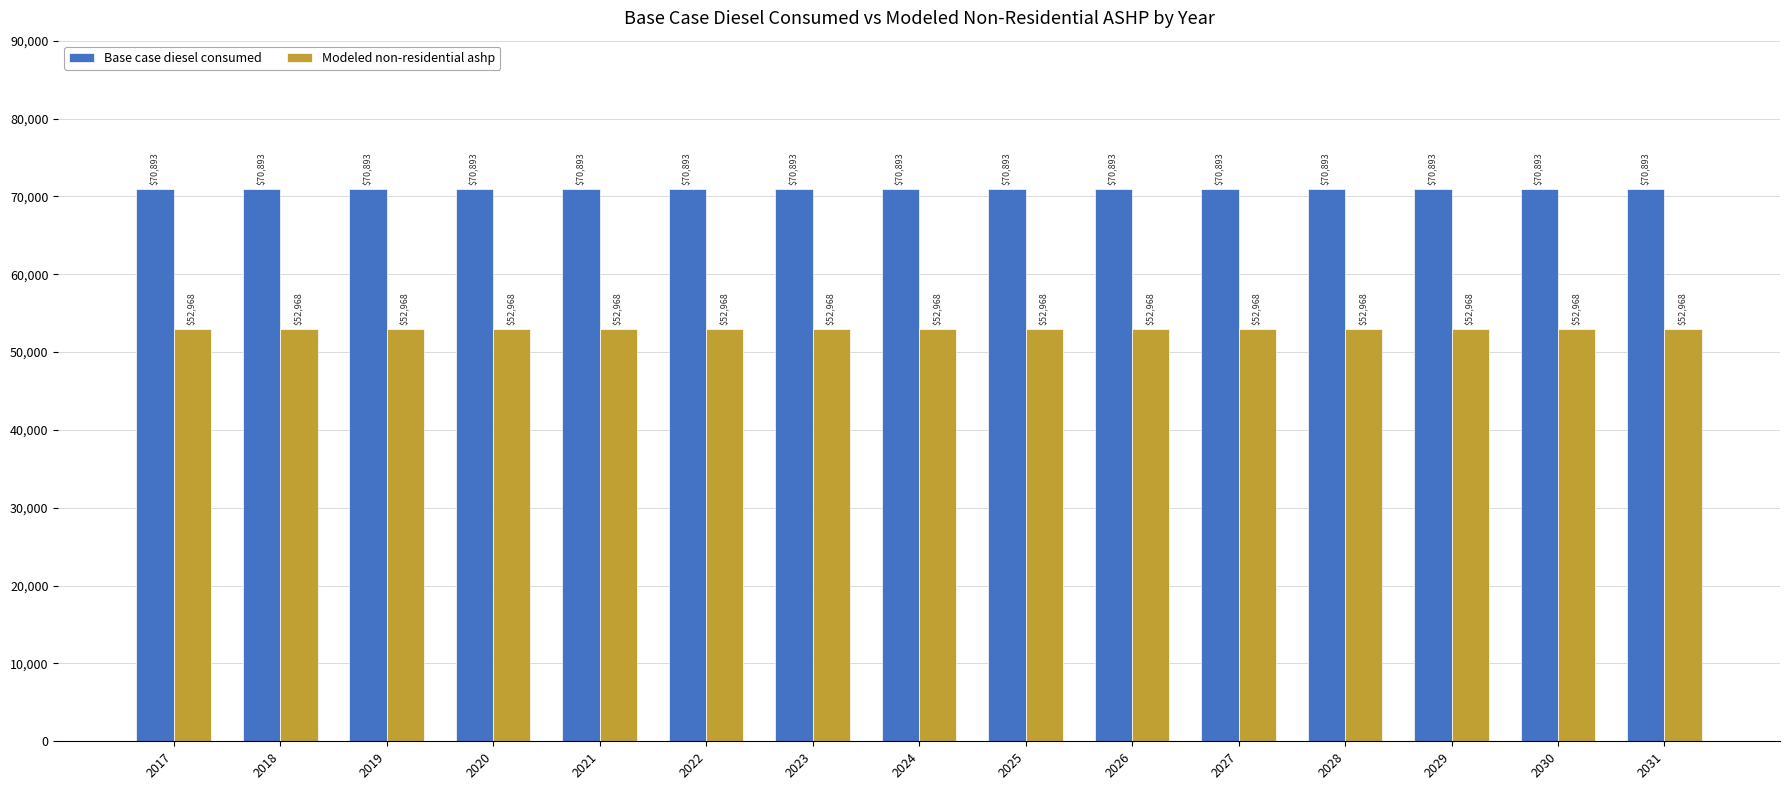

True or false: Modeled non-residential ashp has a value of 52968.0 at 2030.

True